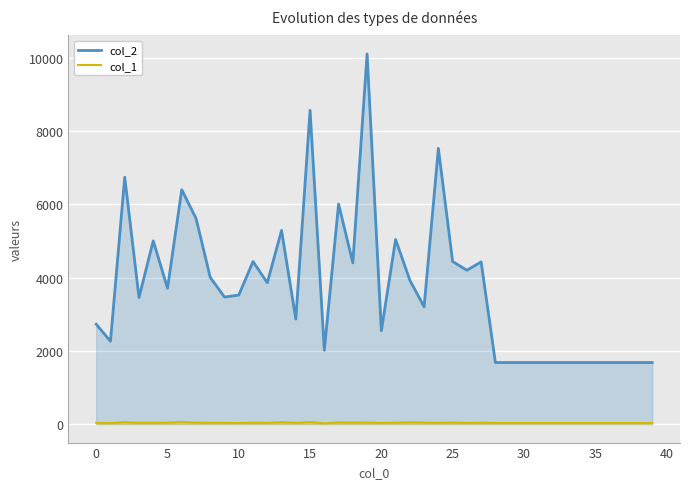

True or false: col_2 and col_1 intersect in this chart.

False